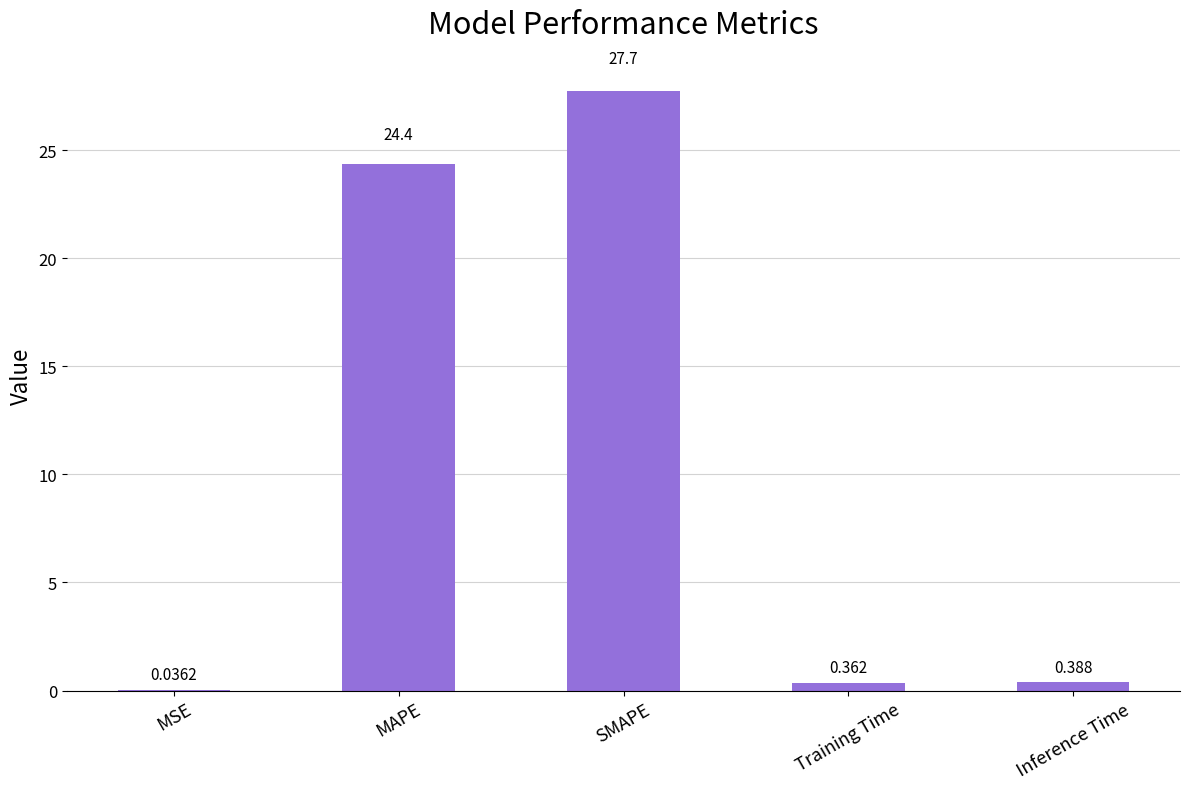

What is the difference between the values at Training Time and MSE?

0.3